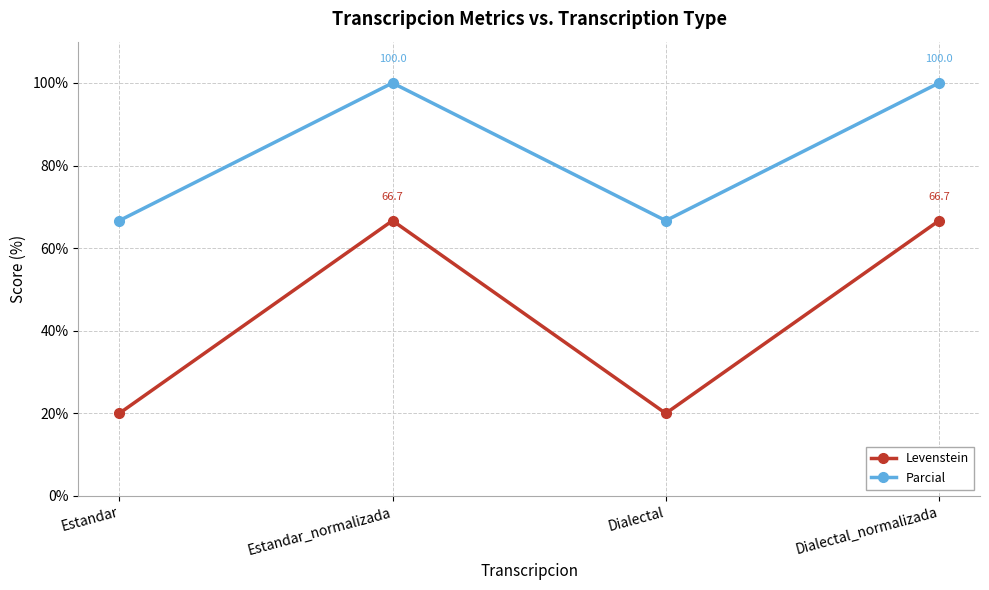

What is the average value of the Levenstein series?

43.3